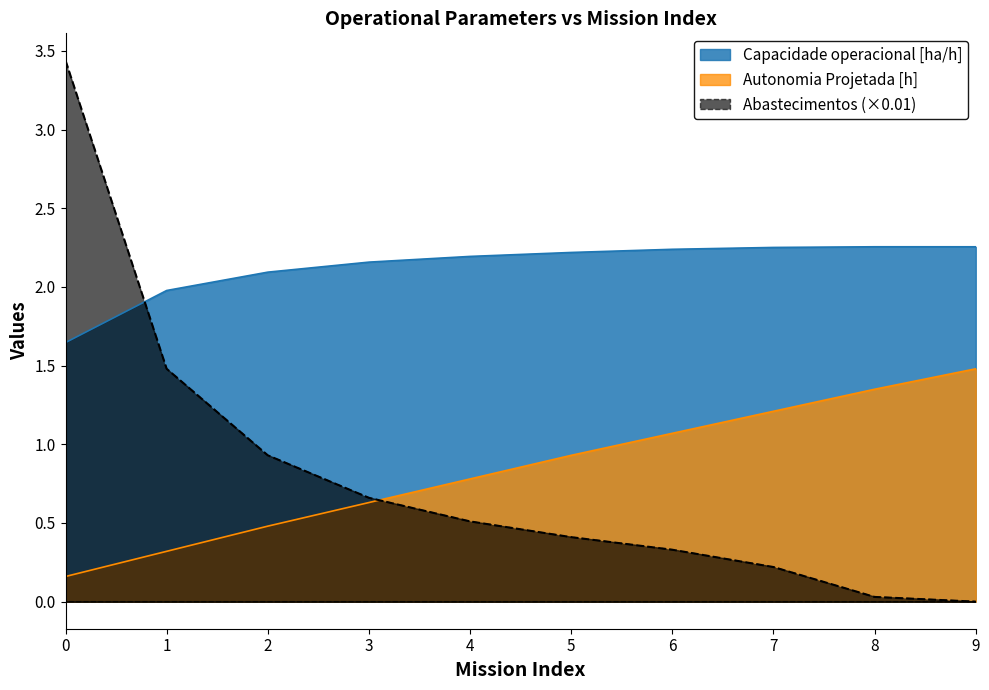

The Autonomia Projetada [h] series shows 0.5 at 1. True or false?

False